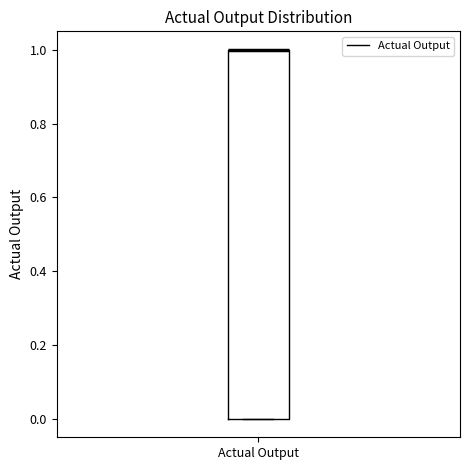

Where is the lower edge of the box for Actual Output on the y-axis? The values are not printed on the chart, so give them approximately, as read against the axis.

0